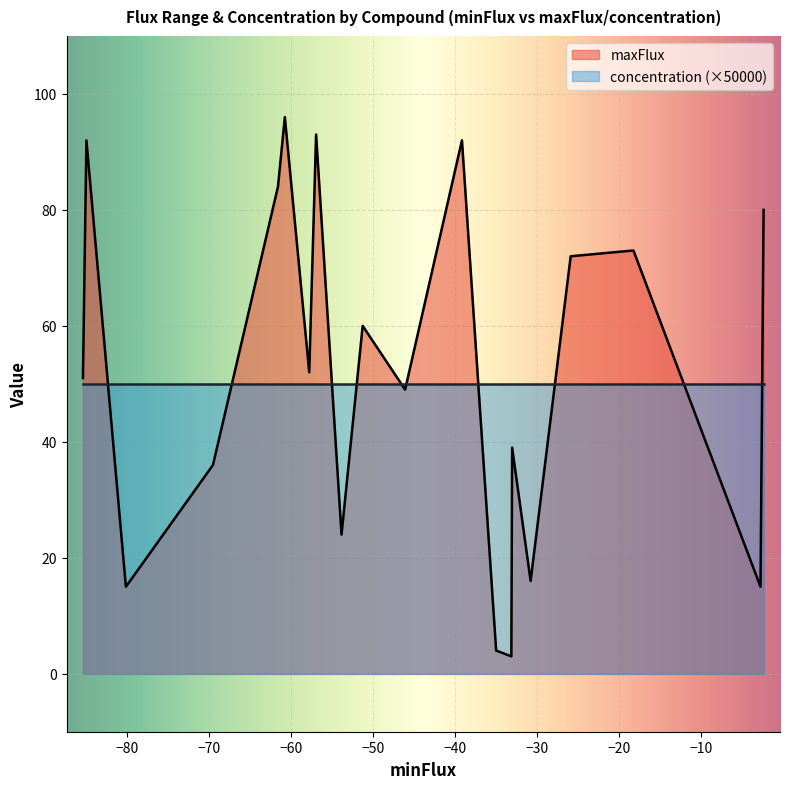

What is the difference between the second highest and second lowest values in the maxFlux series?

89